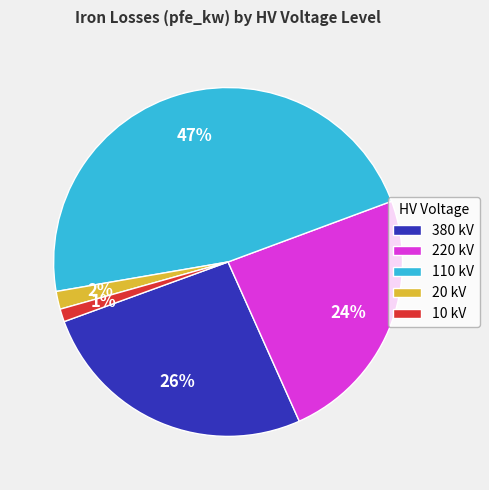

Is there a majority slice in this chart?

No